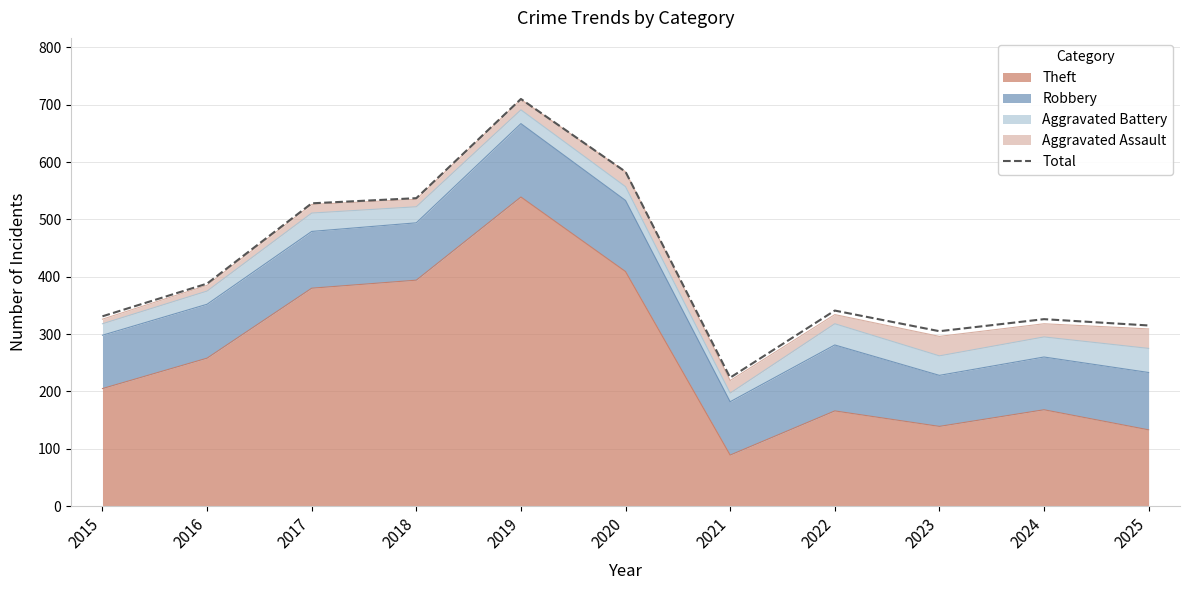

List the labels in order of value, largest first.

2019, 2020, 2018, 2017, 2016, 2022, 2015, 2024, 2025, 2023, 2021